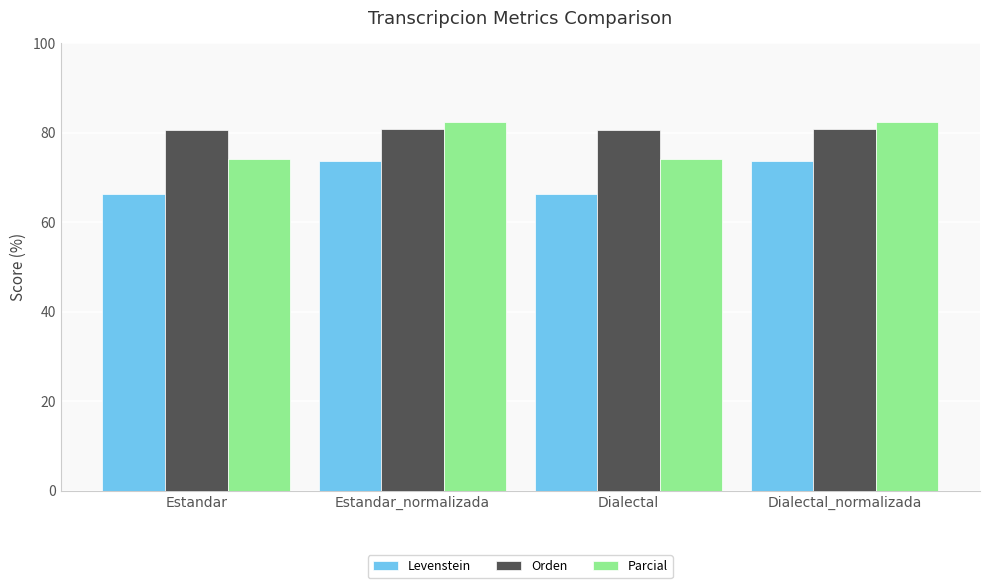

What is the minimum value shown in the chart?

66.3